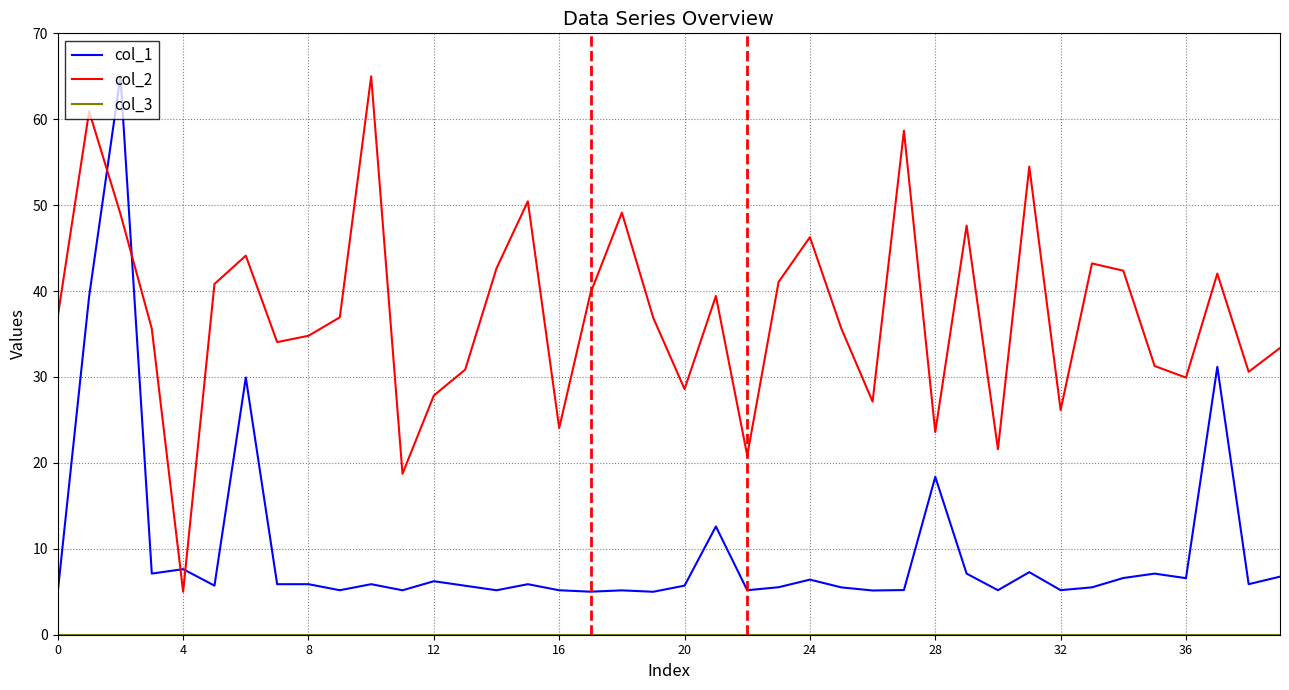

Which series has the largest total across all categories?

col_2